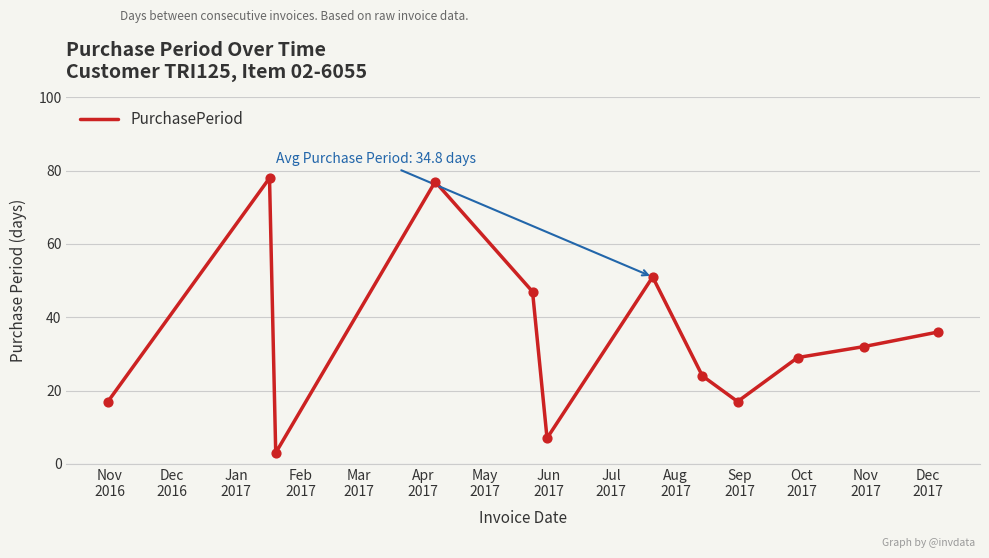

What is the difference between the maximum and minimum values?

75